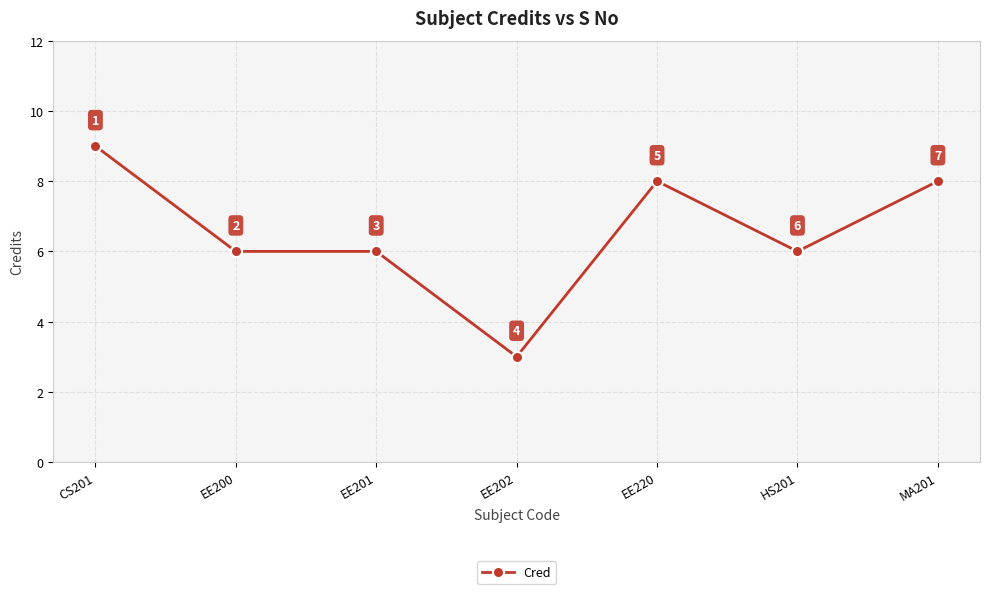

How many data points are less than 6?

1